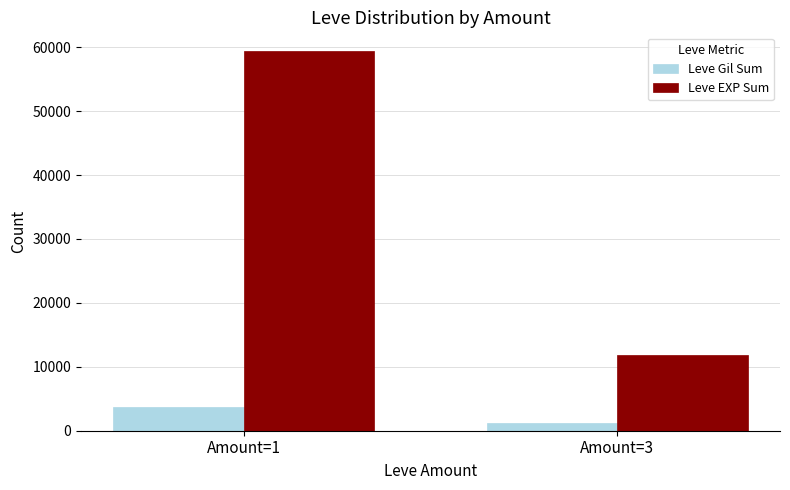

What is the difference between the Leve Gil Sum values at Amount=1 and Amount=3?

2479